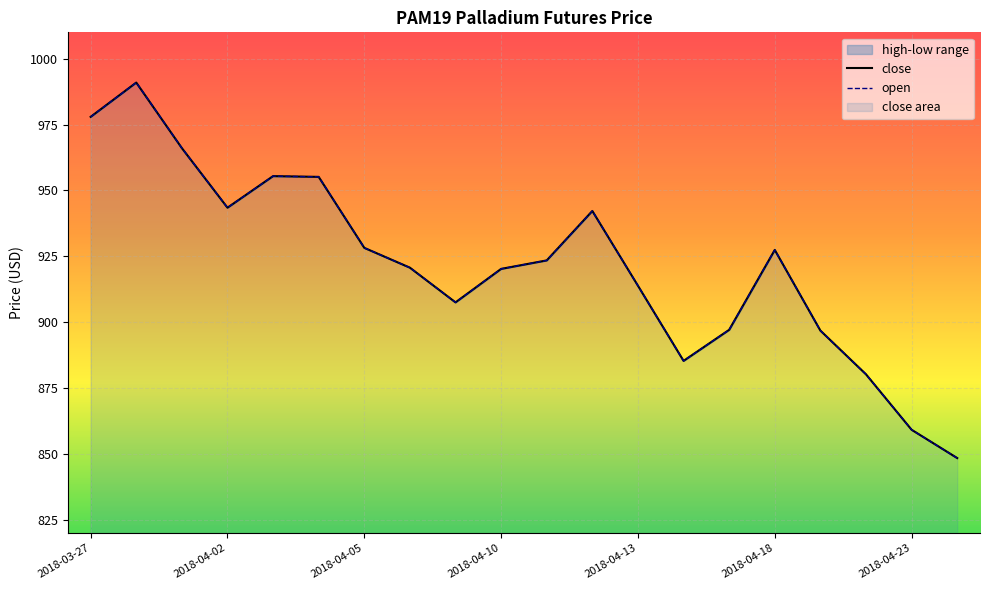

What is the value of the low point at the 20th from the left?

848.5